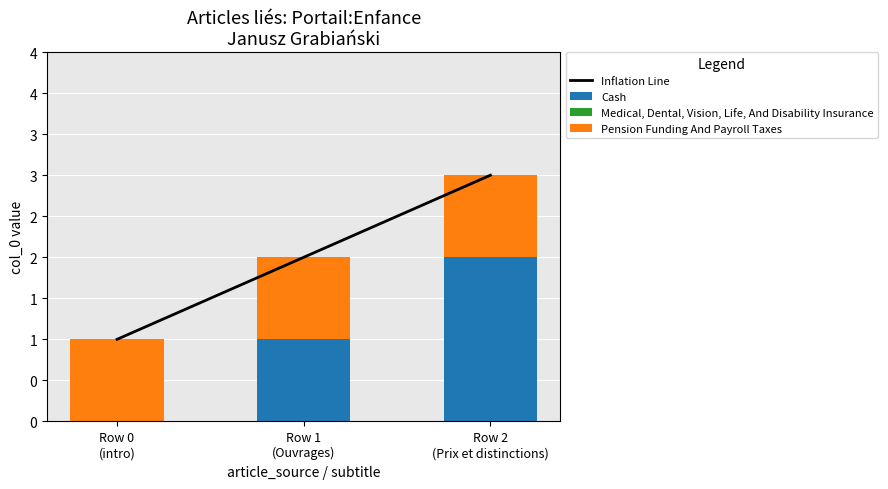

Reading left to right, list all the values displayed in this chart.

Inflation Line: 1	2	3
Cash: 0	1	2
Medical, Dental, Vision, Life, And Disability Insurance: 0	0	0
Pension Funding And Payroll Taxes: 1	1	1